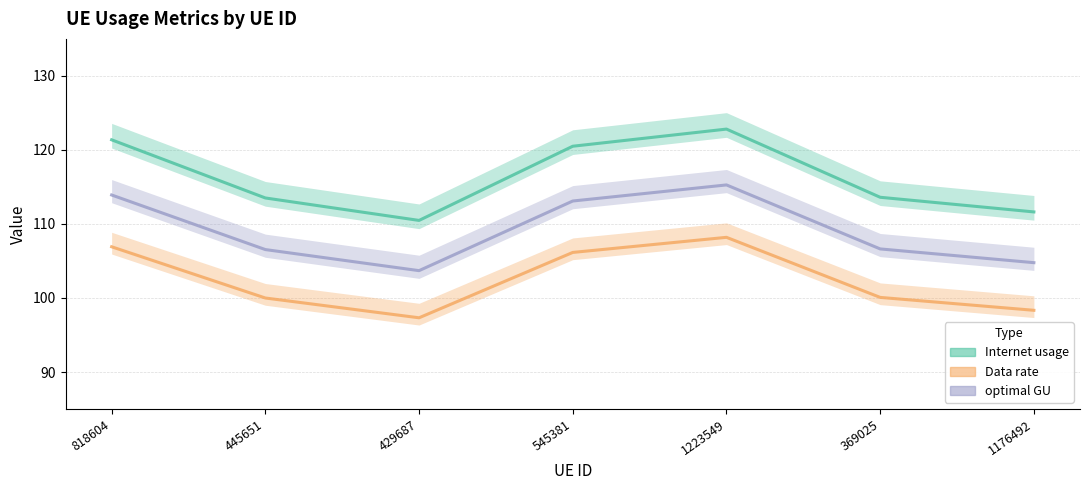

How many categories are shown in the chart?

7